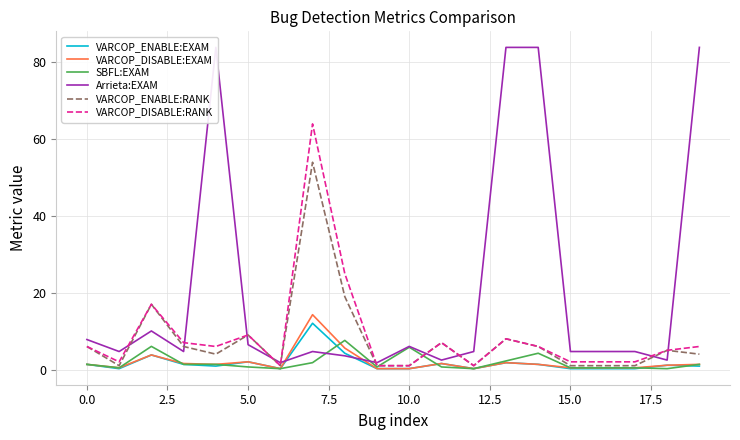

Which series has the largest range (max minus min)?

Arrieta:EXAM